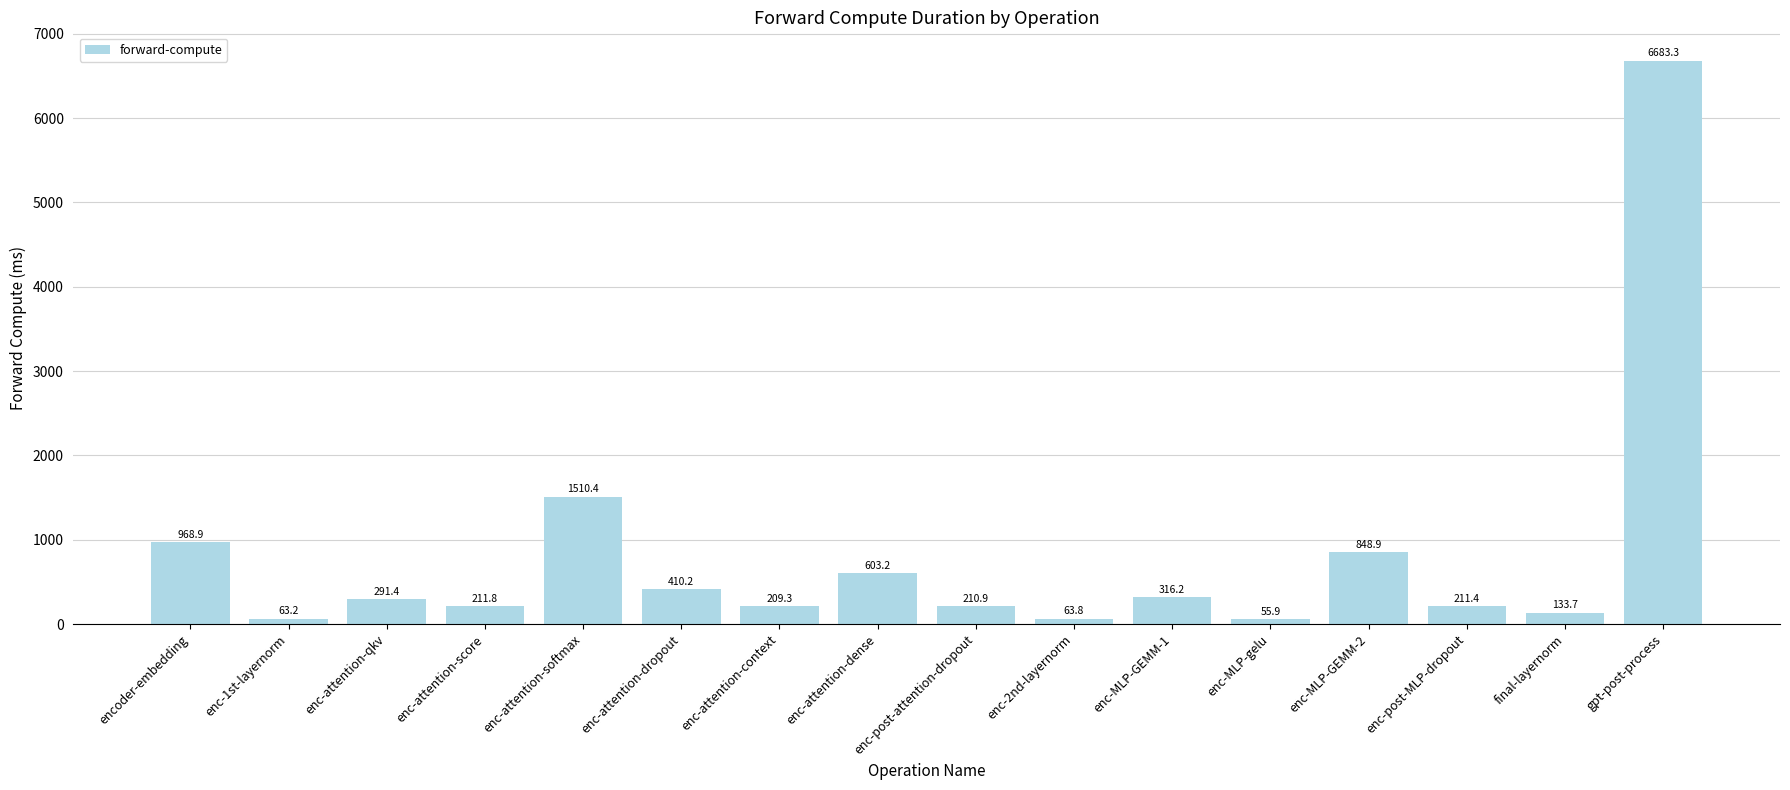

How many bars are there in total?

16